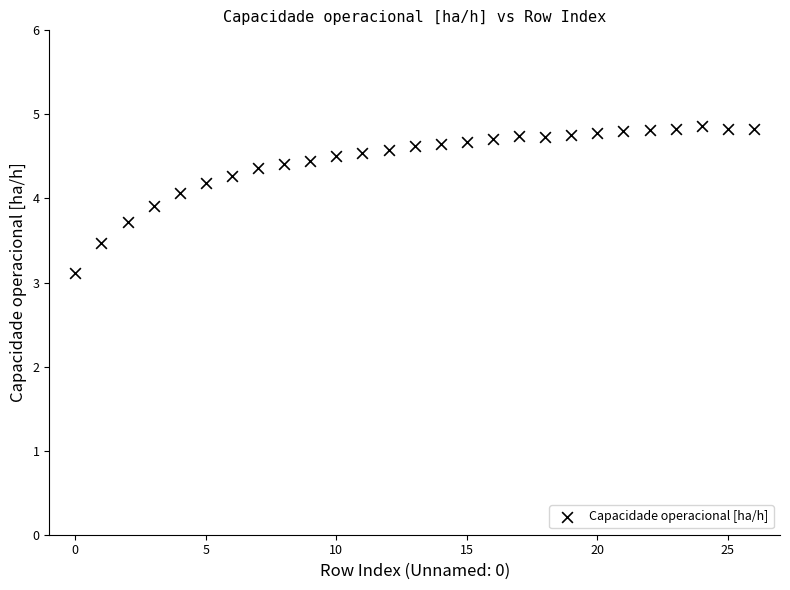

What Y value in the scatter plot is closest to 3?

3.1